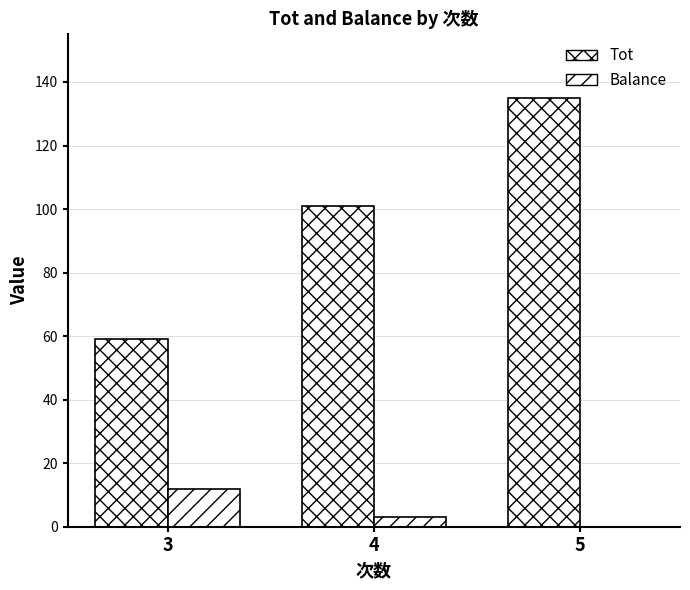

How many groups of bars are there?

3